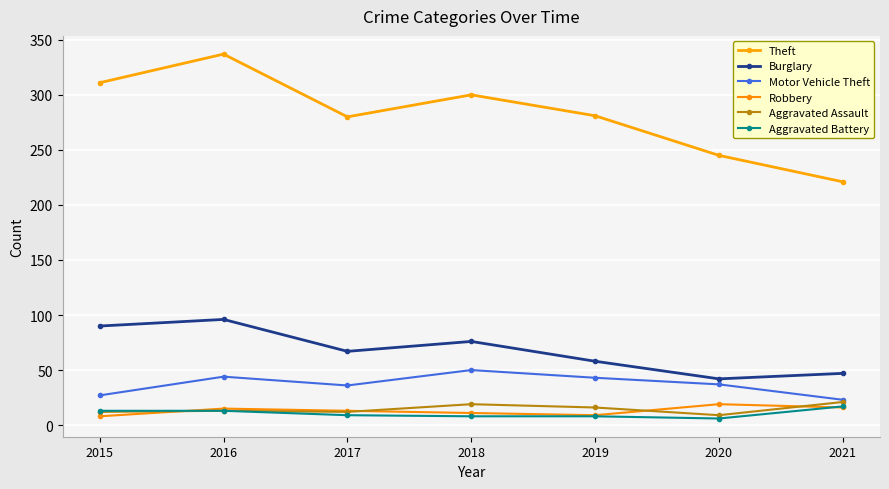

What is the difference between the Aggravated Battery values at 2020 and 2021?

11